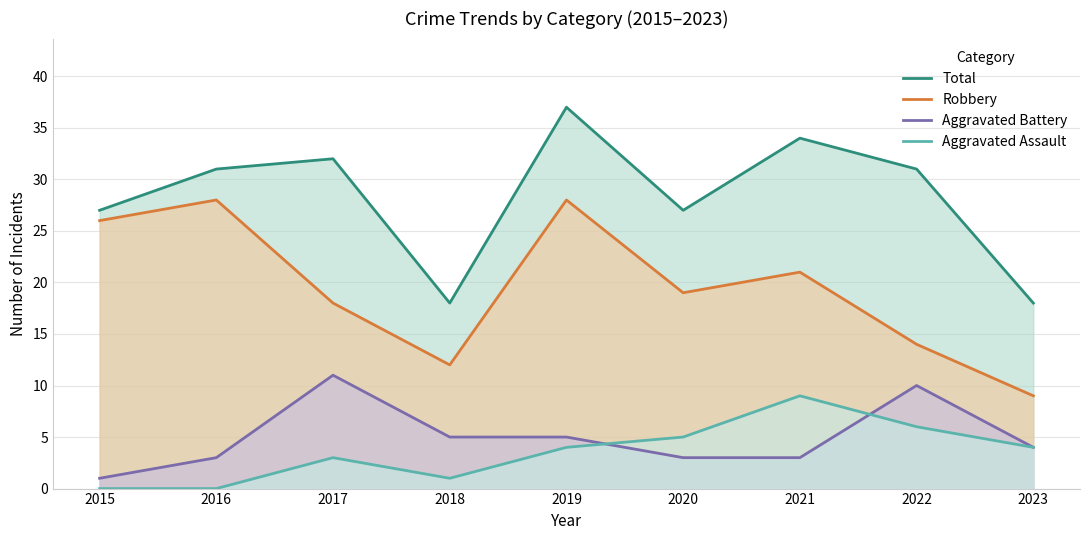

What is the spread (max minus min) of values at 2021?

31